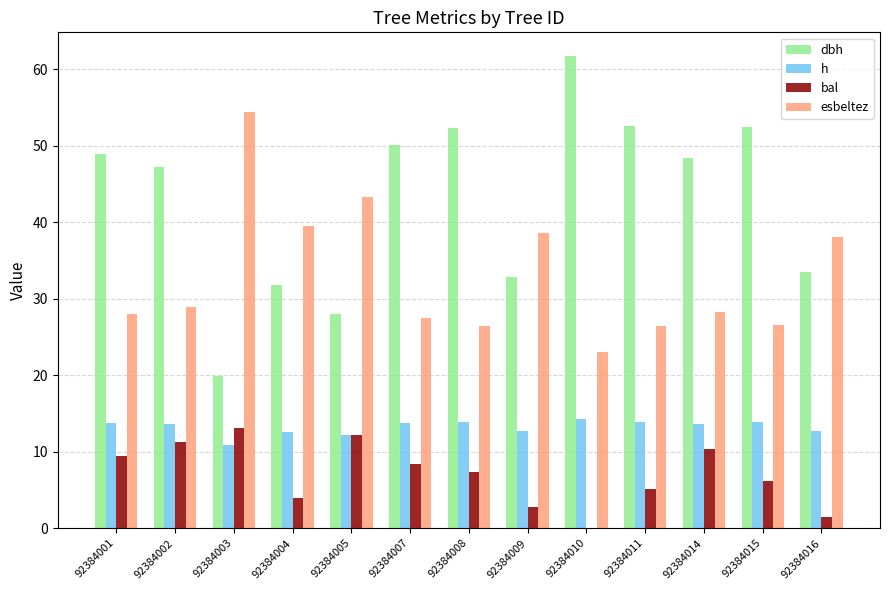

Read the dbh value at 92384015.

52.4